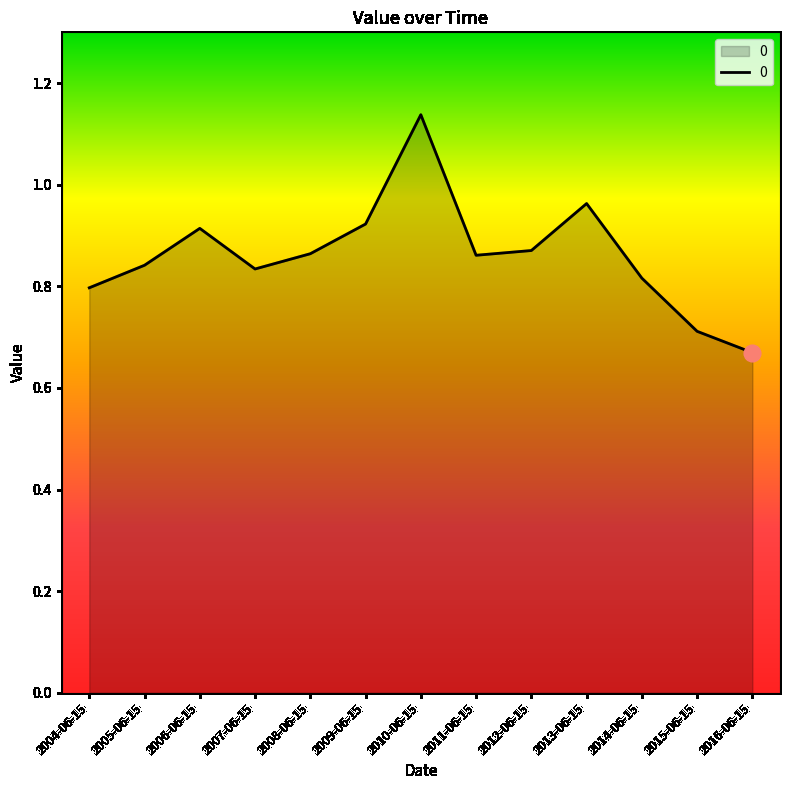

Between 2008-06-15 and 2013-06-15, which is larger?

2013-06-15